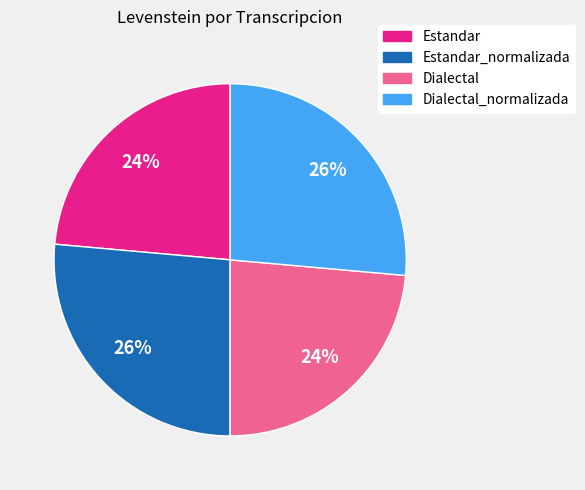

To the nearest percent, what portion does Dialectal_normalizada represent?

26%